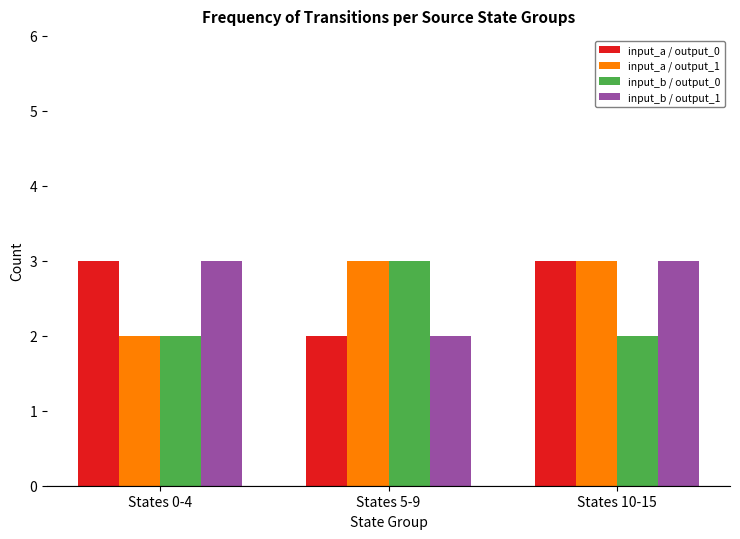

True or false: input_a / output_0 has a value of 3 at States 0-4.

True